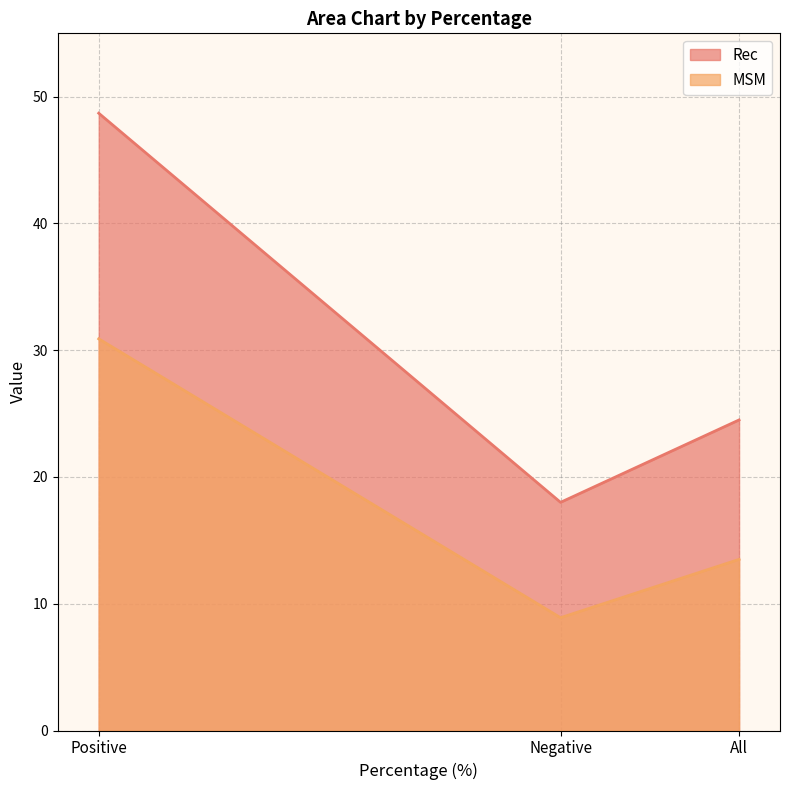

What is the difference between the Rec values at Positive and Negative?

30.7